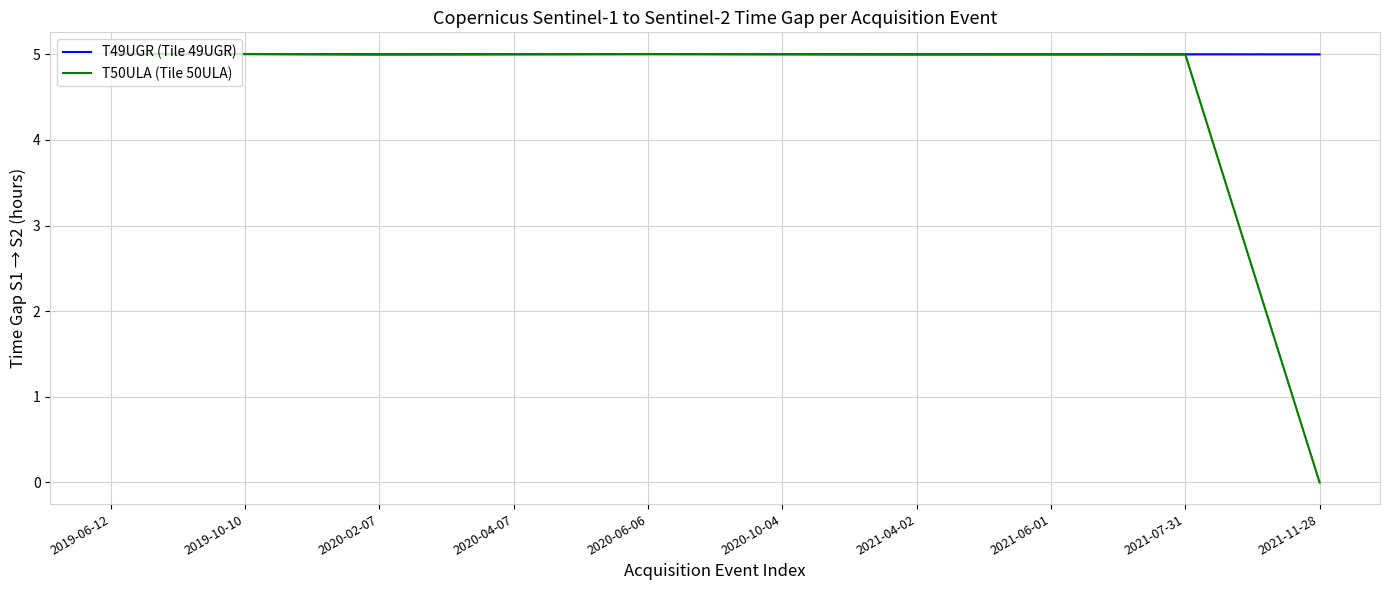

True or false: T49UGR (Tile 49UGR) has more than 0 interior local peaks.

True